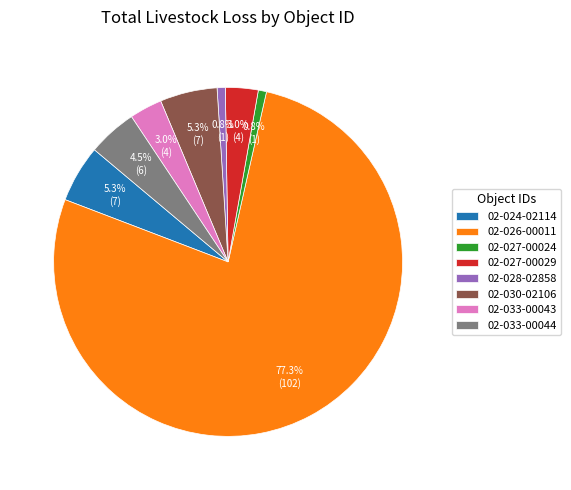

How many segments does this pie chart have?

8